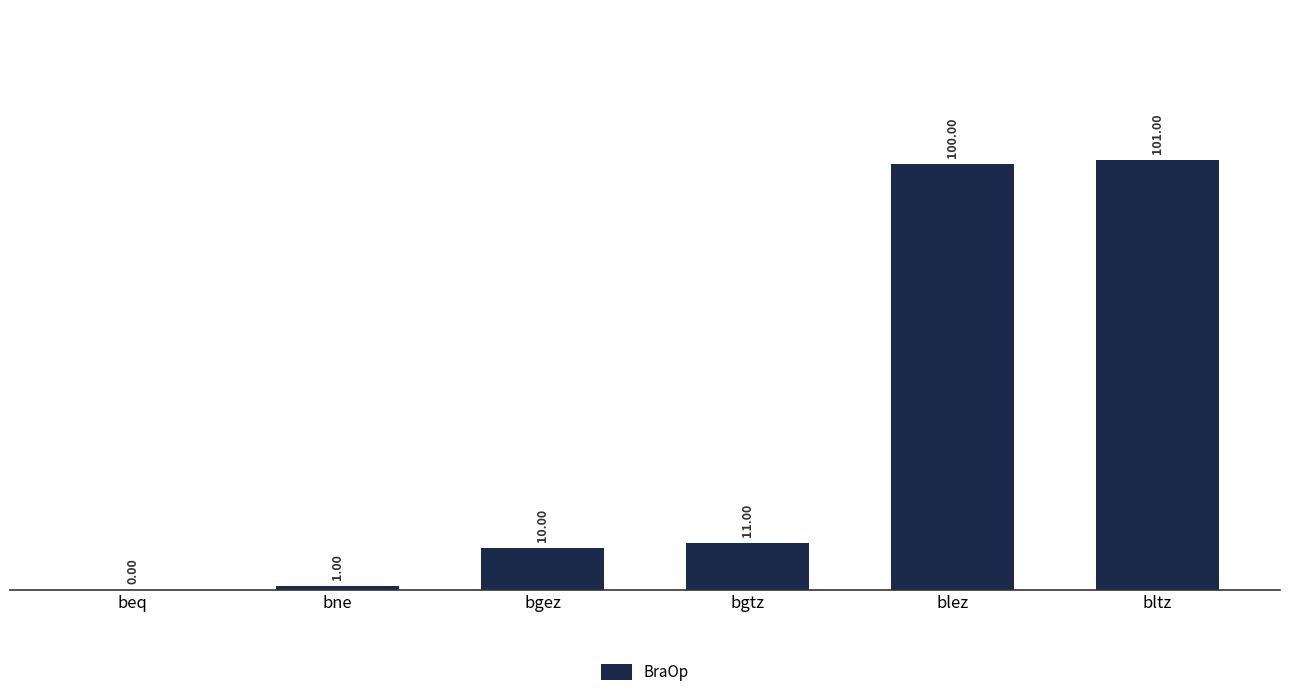

Is it true that the value at bltz is 101?

True